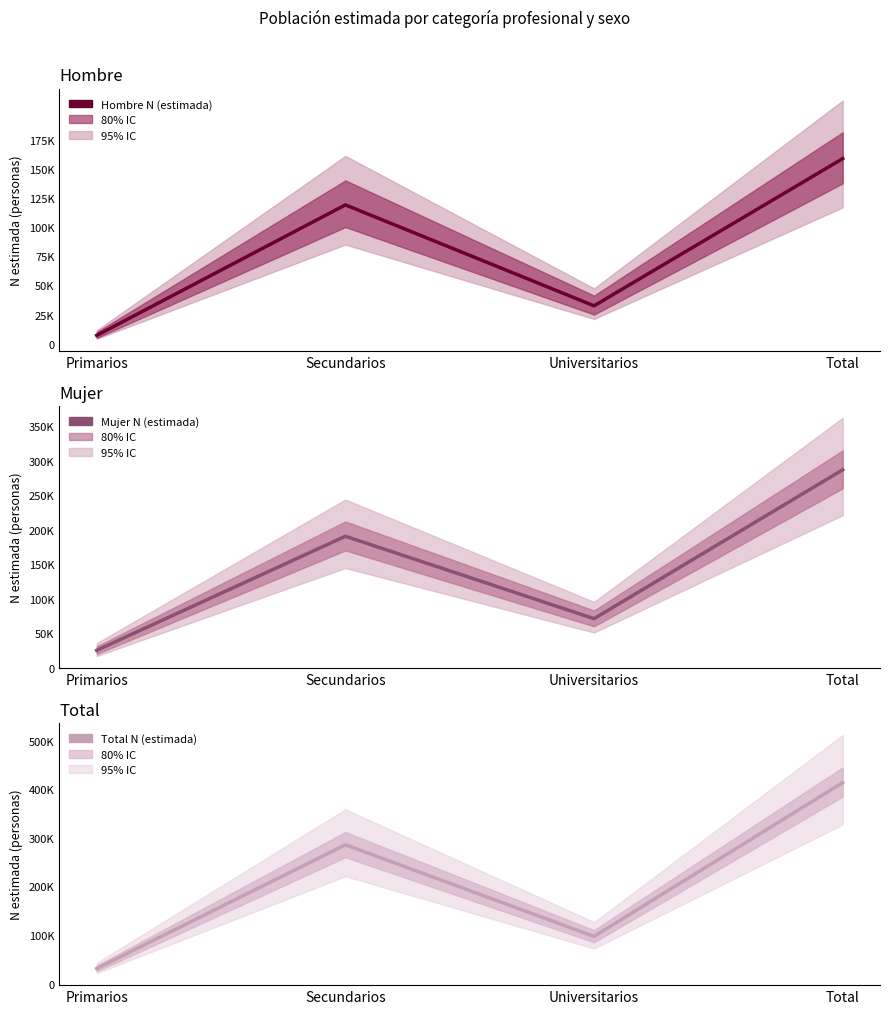

Which category has the lowest value across all series?

Primarios